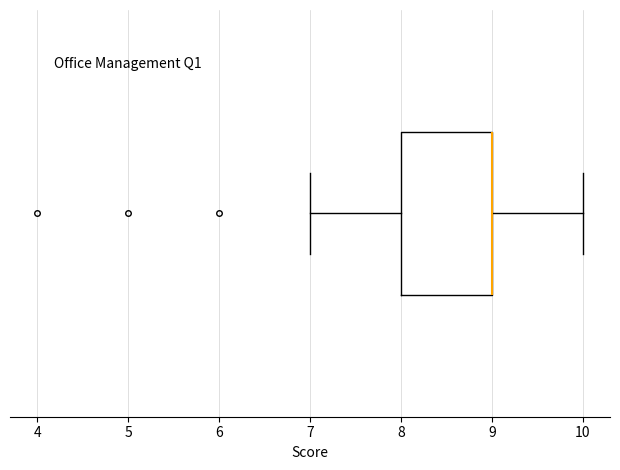

Read this box plot against the x-axis: the position of the median line, the range covered by the box, and the ends of both whiskers. The values are not printed on the chart, so give them approximately, as read against the axis.

median 9 (drawn on the box's right edge), box 8 to 9, whiskers 7 to 10